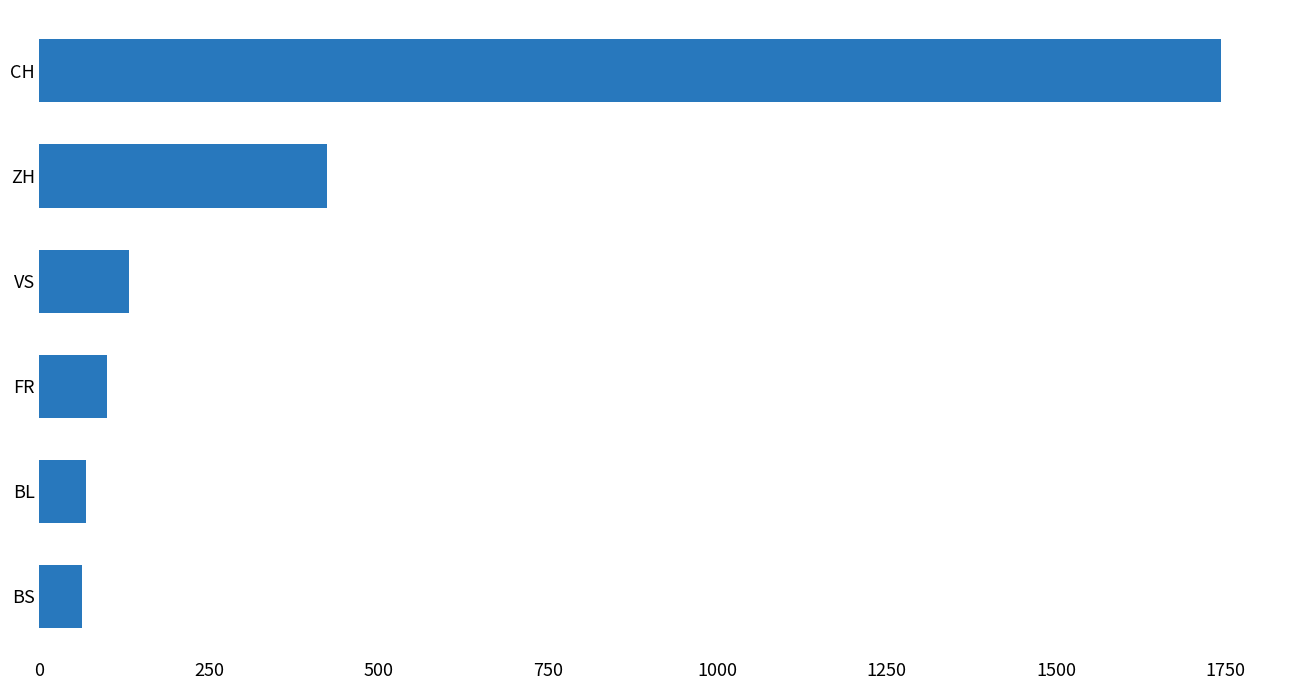

What is the change in value from BL to VS?

+64